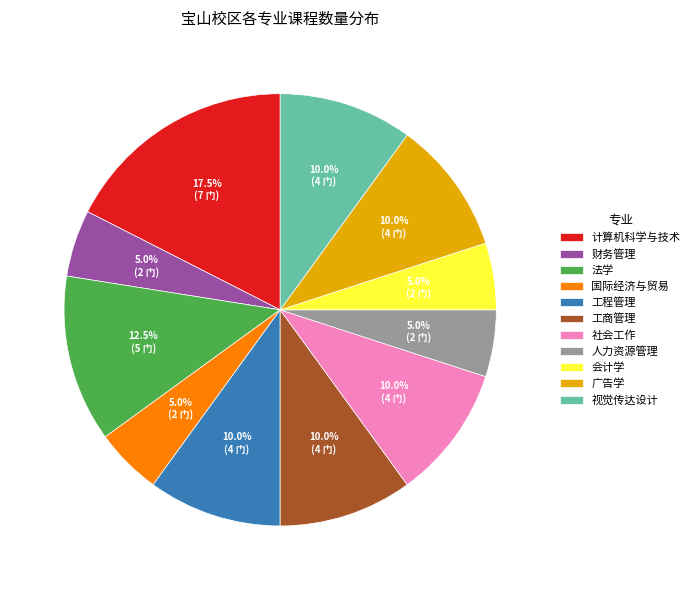

What percentage is the 人力资源管理 slice, to the nearest percent?

5%